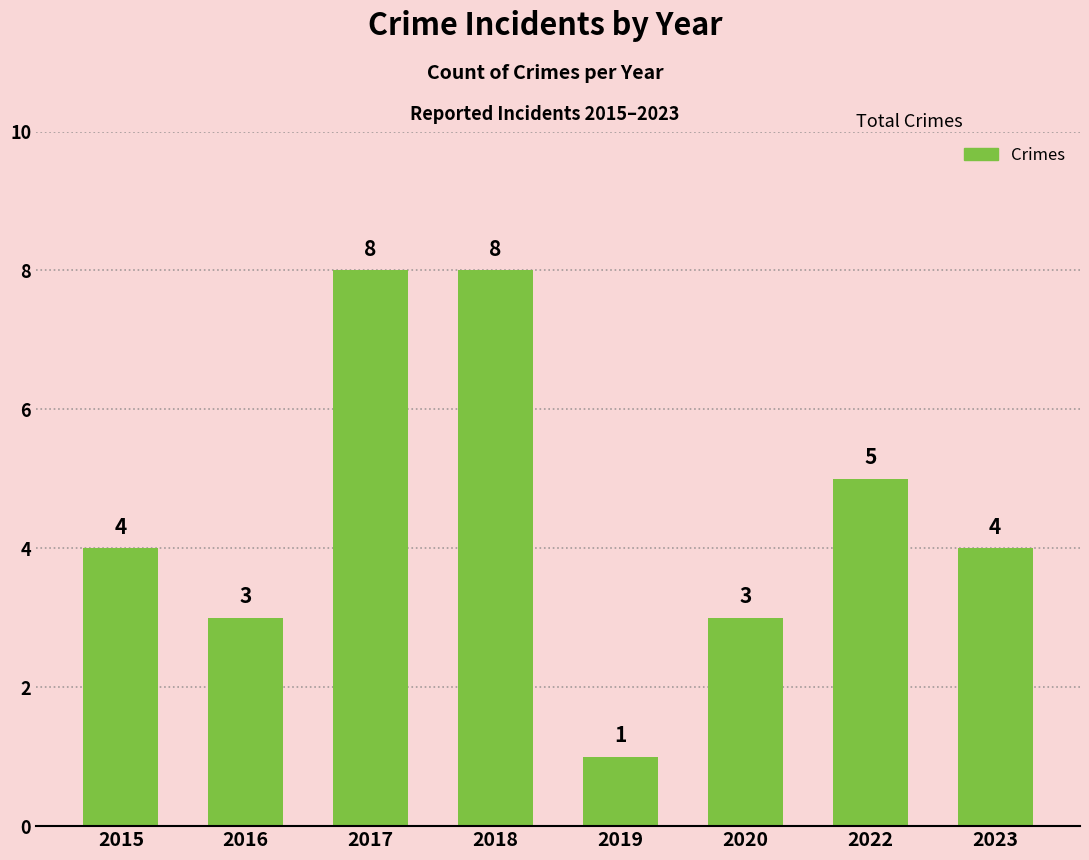

Reading left to right, what are all the values shown in this chart?

2015=4	2016=3	2017=8	2018=8	2019=1	2020=3	2022=5	2023=4